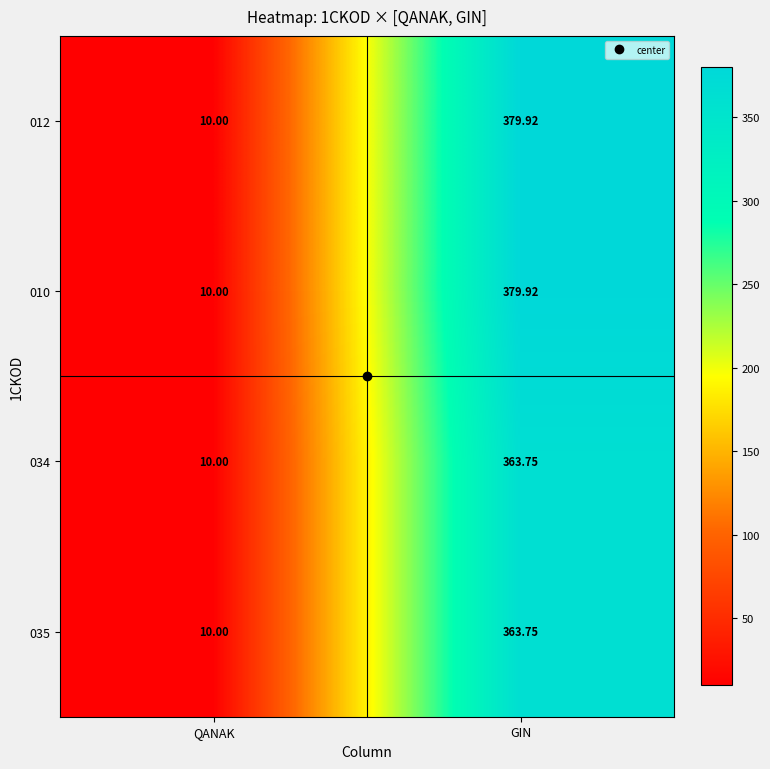

What is the maximum value shown in the chart?

379.9